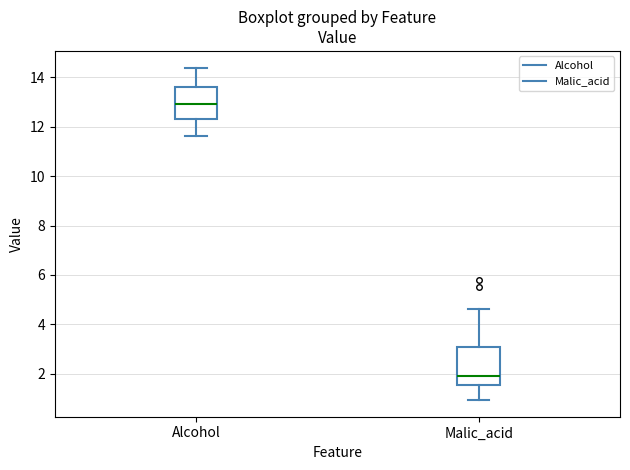

Comparing the boxes themselves (not the whiskers), which one is the tallest?

Malic_acid